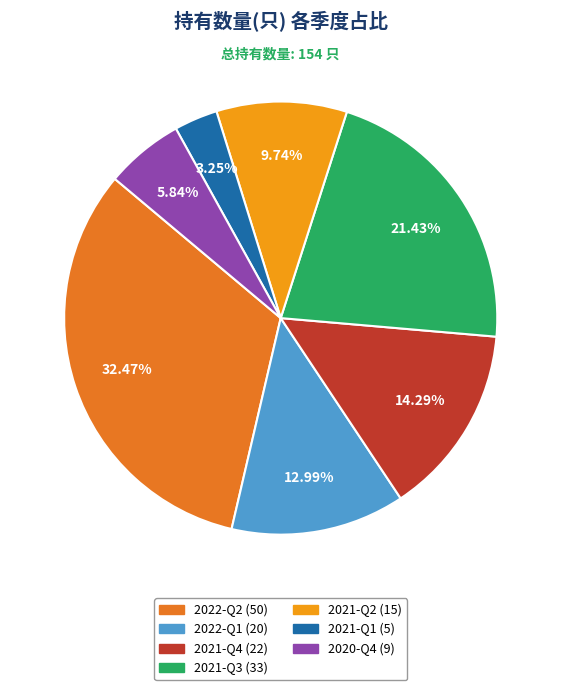

Is there any slice that represents more than half of the pie?

No